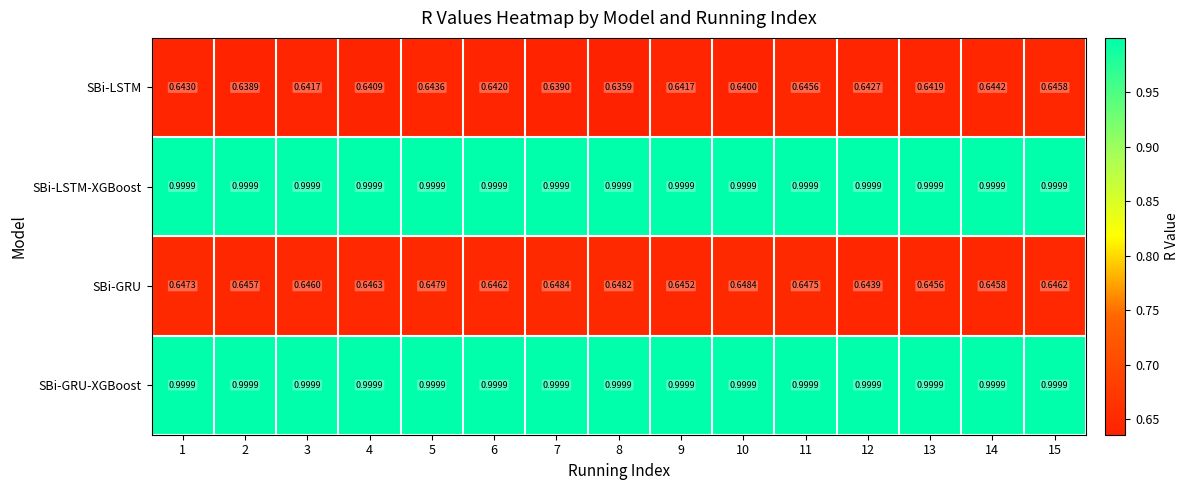

Which series changed the most between 1 and 15?

SBi-LSTM